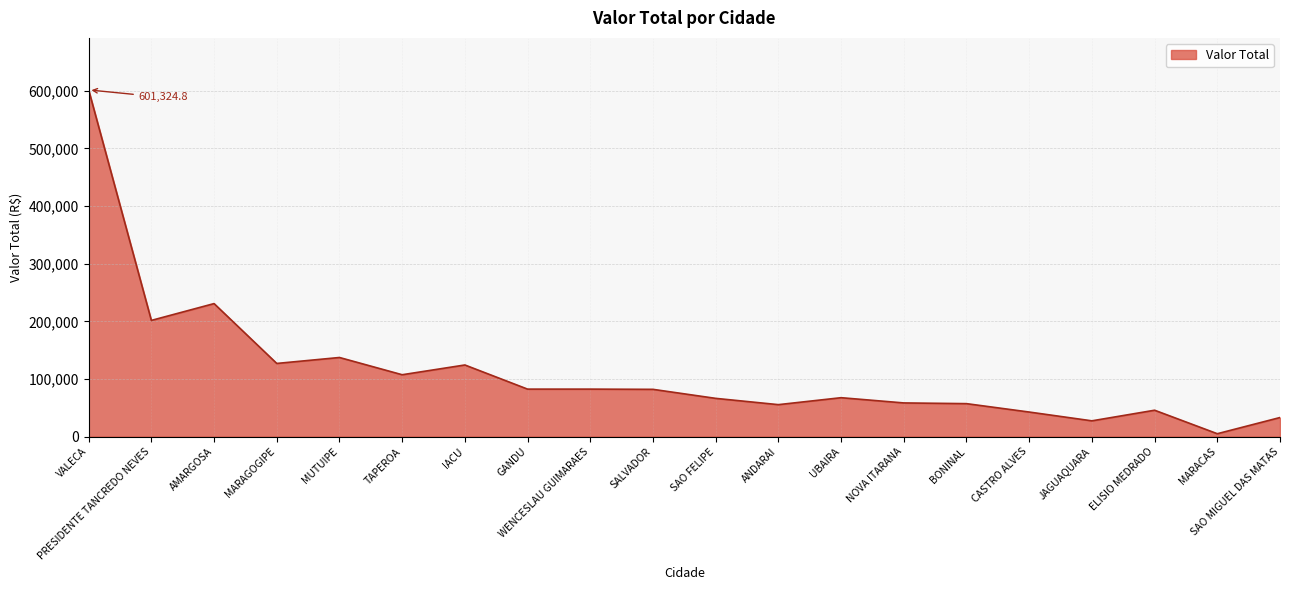

What is the difference between the maximum and minimum values?

596259.8